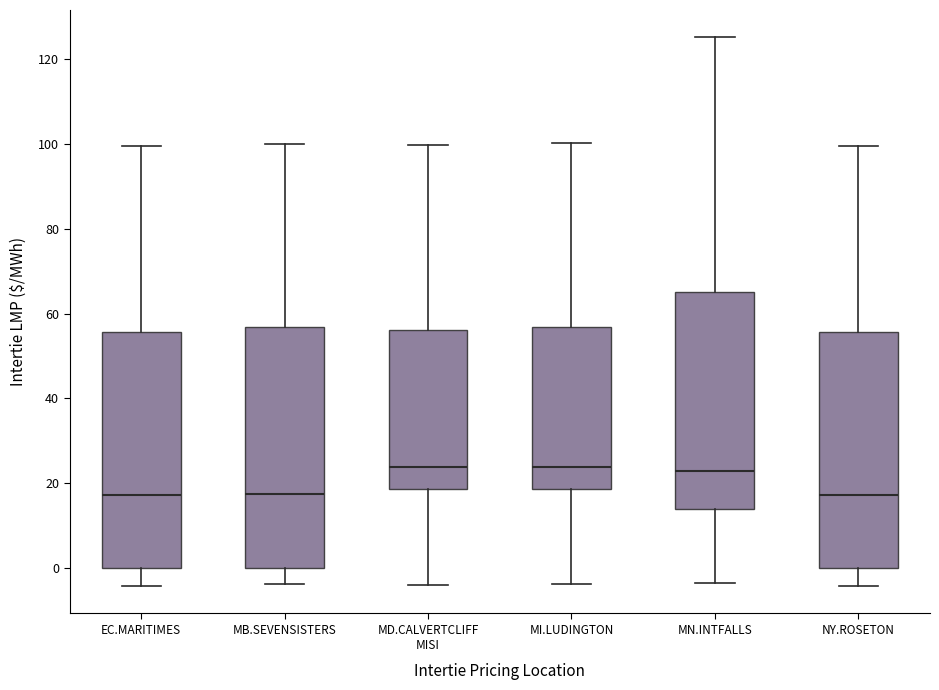

Reading left to right, read every box against the y-axis: the position of its median line, the range the box covers, and the ends of its whiskers. The values are not printed on the chart, so give them approximately, as read against the axis.

EC.MARITIMES: median 18, box 0 to 56, whiskers -4 to 100
MB.SEVENSISTERS: median 18, box 0 to 56, whiskers -4 to 100
MD.CALVERTCLIFF MISI: median 24, box 18 to 56, whiskers -4 to 100
MI.LUDINGTON: median 24, box 18 to 56, whiskers -4 to 100
MN.INTFALLS: median 22, box 14 to 66, whiskers -4 to 126
NY.ROSETON: median 18, box 0 to 56, whiskers -4 to 100